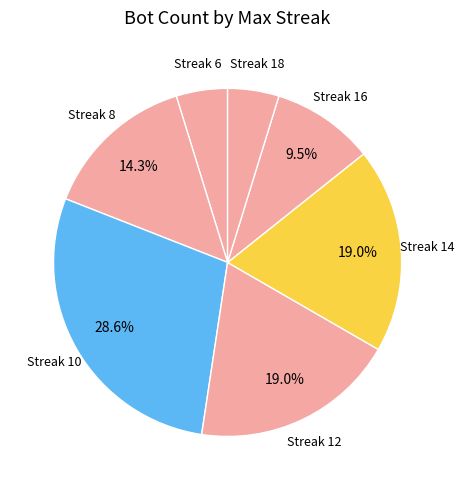

Which category has the biggest portion of the pie?

Streak 10